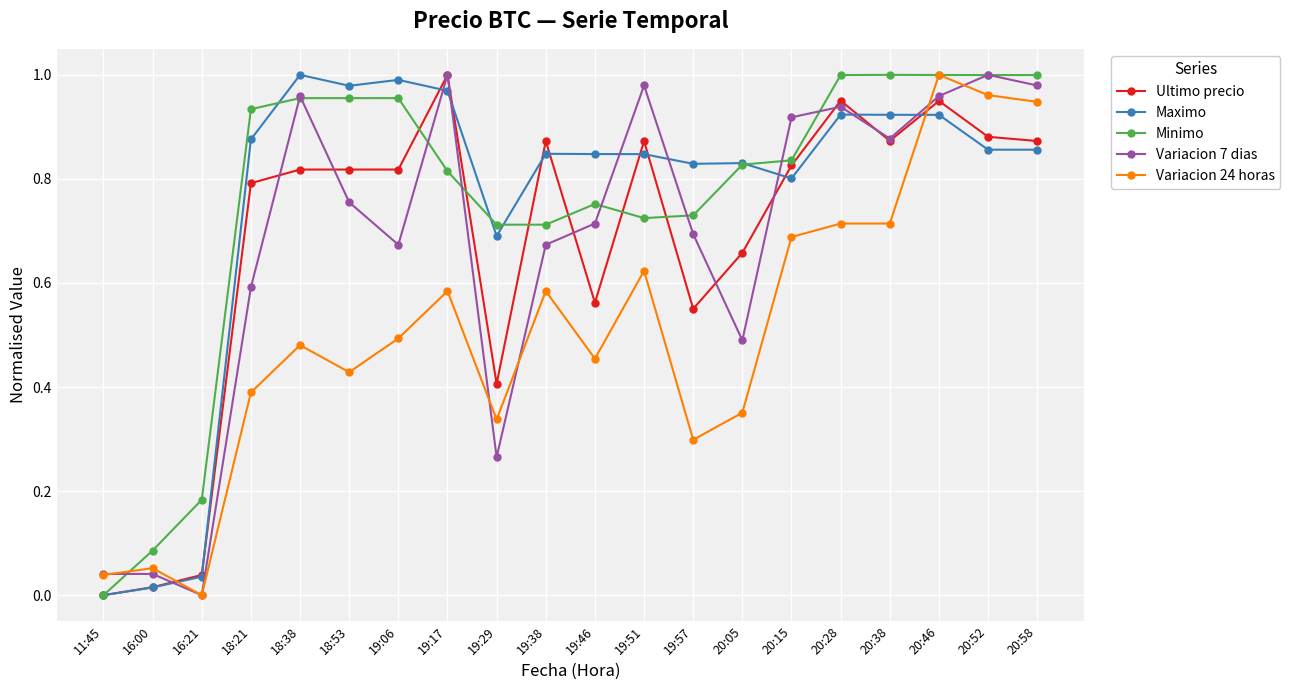

Which series ends up on top after the final intersection of Maximo and Variacion 7 dias?

Variacion 7 dias